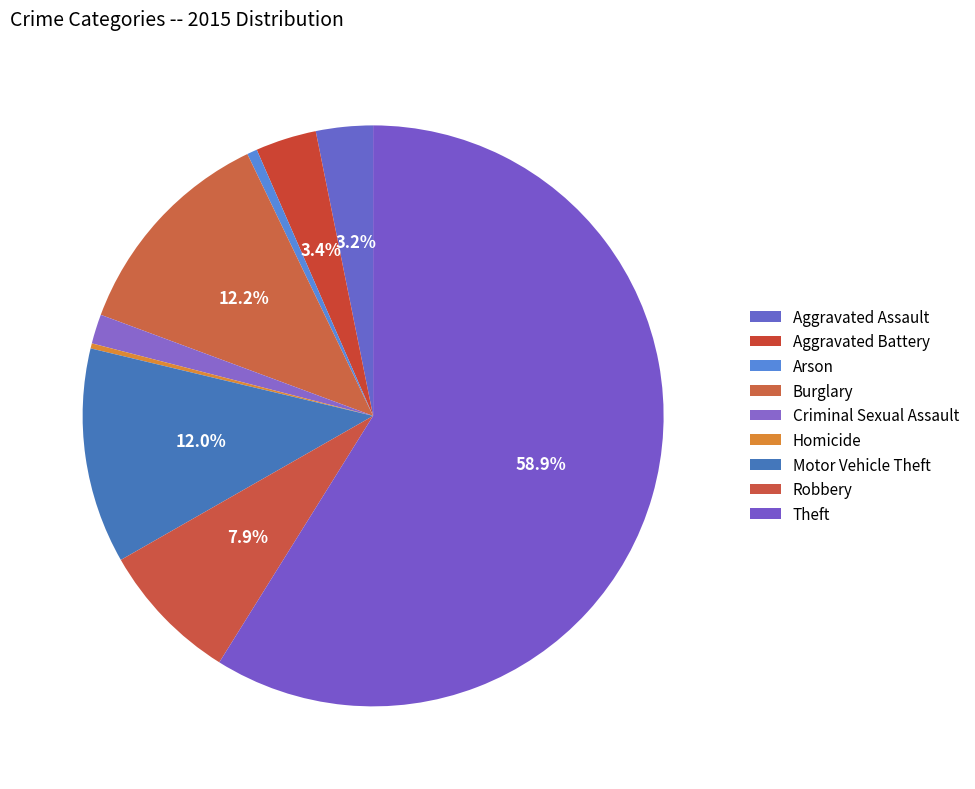

Is the sum of Aggravated Battery and Criminal Sexual Assault greater than half?

No